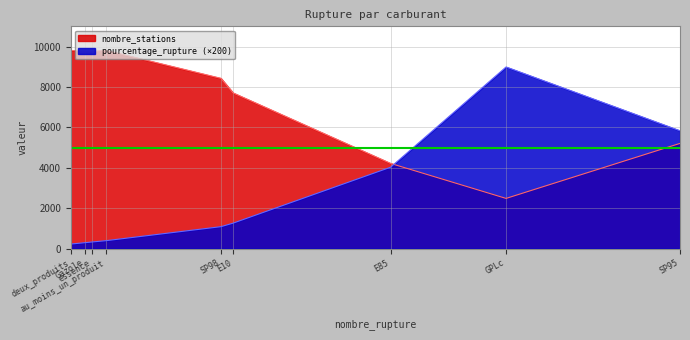

List the labels in order of pourcentage_rupture value, smallest first.

deux_produits, Gazole, essence, au_moins_un_produit, SP98, E10, E85, SP95, GPLc